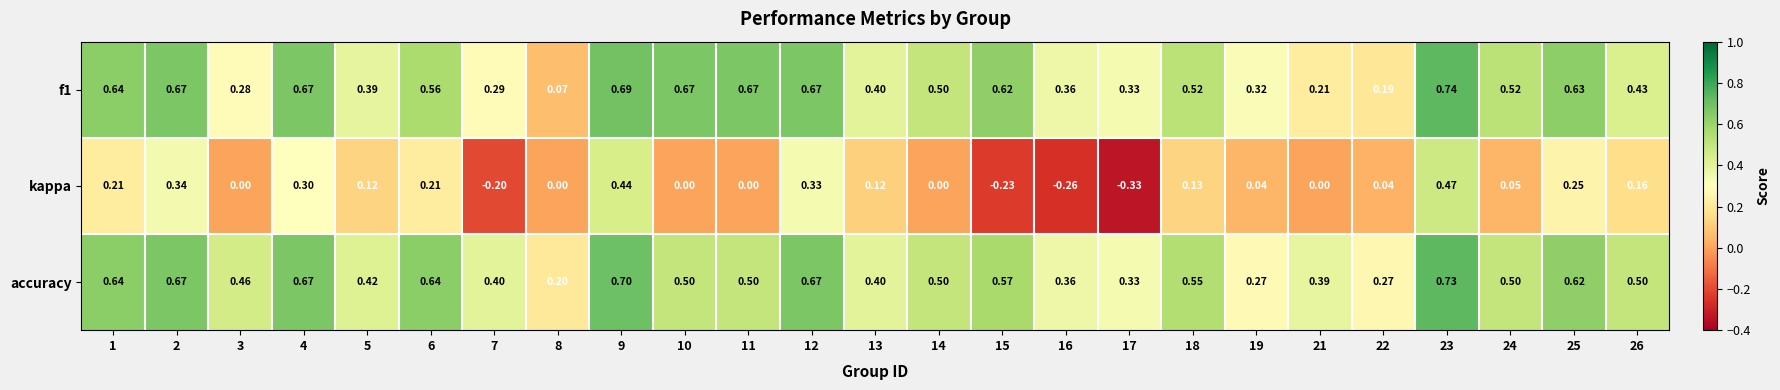

Which series has the largest total across all categories?

accuracy